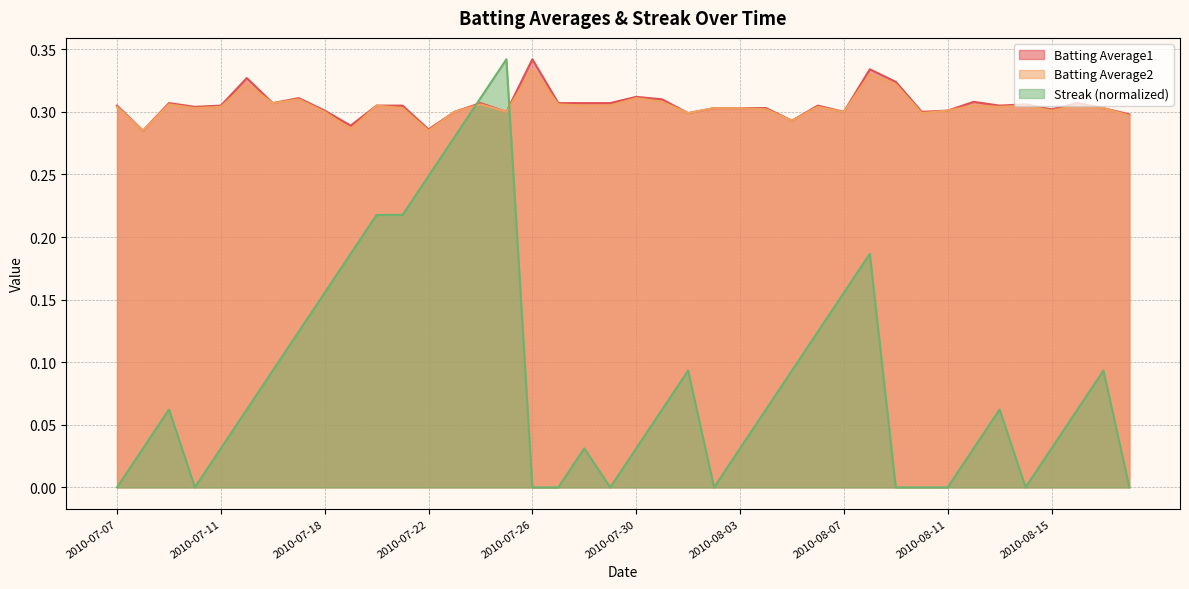

Reading right to left, transcribe all the data shown in this chart.

Batting Average1: 2010-08-18=0.3	2010-08-17=0.3	2010-08-16=0.3	2010-08-15=0.3	2010-08-14=0.3	2010-08-13=0.3	2010-08-12=0.3	2010-08-11=0.3	2010-08-10=0.3	2010-08-09=0.3	2010-08-08=0.3	2010-08-07=0.3	2010-08-06=0.3	2010-08-05=0.3	2010-08-04=0.3	2010-08-03=0.3	2010-08-02=0.3	2010-08-01=0.3	2010-07-31=0.3	2010-07-30=0.3	2010-07-29=0.3	2010-07-28=0.3	2010-07-27=0.3	2010-07-26=0.3	2010-07-25=0.3	2010-07-24=0.3	2010-07-23=0.3	2010-07-22=0.3	2010-07-21=0.3	2010-07-20=0.3	2010-07-19=0.3	2010-07-18=0.3	2010-07-17=0.3	2010-07-16=0.3	2010-07-15=0.3	2010-07-11=0.3	2010-07-10=0.3	2010-07-09=0.3	2010-07-08=0.3	2010-07-07=0.3
Batting Average2: 2010-08-18=0.3	2010-08-17=0.3	2010-08-16=0.3	2010-08-15=0.3	2010-08-14=0.3	2010-08-13=0.3	2010-08-12=0.3	2010-08-11=0.3	2010-08-10=0.3	2010-08-09=0.3	2010-08-08=0.3	2010-08-07=0.3	2010-08-06=0.3	2010-08-05=0.3	2010-08-04=0.3	2010-08-03=0.3	2010-08-02=0.3	2010-08-01=0.3	2010-07-31=0.3	2010-07-30=0.3	2010-07-29=0.3	2010-07-28=0.3	2010-07-27=0.3	2010-07-26=0.3	2010-07-25=0.3	2010-07-24=0.3	2010-07-23=0.3	2010-07-22=0.3	2010-07-21=0.3	2010-07-20=0.3	2010-07-19=0.3	2010-07-18=0.3	2010-07-17=0.3	2010-07-16=0.3	2010-07-15=0.3	2010-07-11=0.3	2010-07-10=0.3	2010-07-09=0.3	2010-07-08=0.3	2010-07-07=0.3
Streak: 2010-08-18=0.0	2010-08-17=0.1	2010-08-16=0.1	2010-08-15=0.0	2010-08-14=0.0	2010-08-13=0.1	2010-08-12=0.0	2010-08-11=0.0	2010-08-10=0.0	2010-08-09=0.0	2010-08-08=0.2	2010-08-07=0.2	2010-08-06=0.1	2010-08-05=0.1	2010-08-04=0.1	2010-08-03=0.0	2010-08-02=0.0	2010-08-01=0.1	2010-07-31=0.1	2010-07-30=0.0	2010-07-29=0.0	2010-07-28=0.0	2010-07-27=0.0	2010-07-26=0.0	2010-07-25=0.3	2010-07-24=0.3	2010-07-23=0.3	2010-07-22=0.2	2010-07-21=0.2	2010-07-20=0.2	2010-07-19=0.2	2010-07-18=0.2	2010-07-17=0.1	2010-07-16=0.1	2010-07-15=0.1	2010-07-11=0.0	2010-07-10=0.0	2010-07-09=0.1	2010-07-08=0.0	2010-07-07=0.0